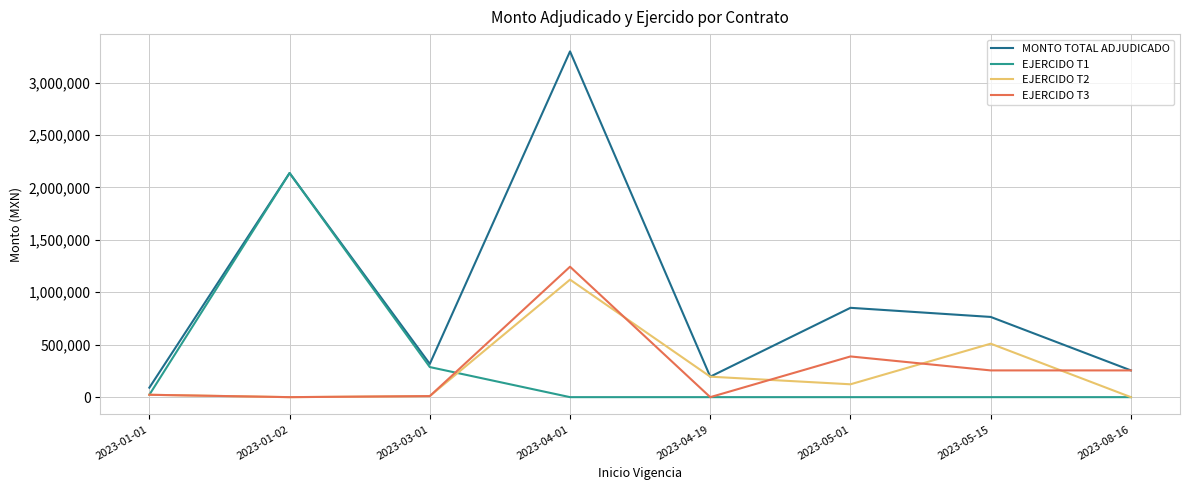

What is the maximum value shown in the chart?

3297494.1